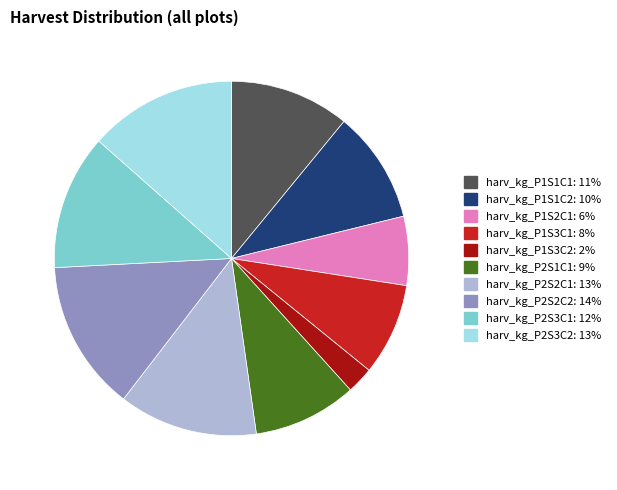

Is the sum of harv_kg_P1S2C1 and harv_kg_P1S3C2 greater than half?

No